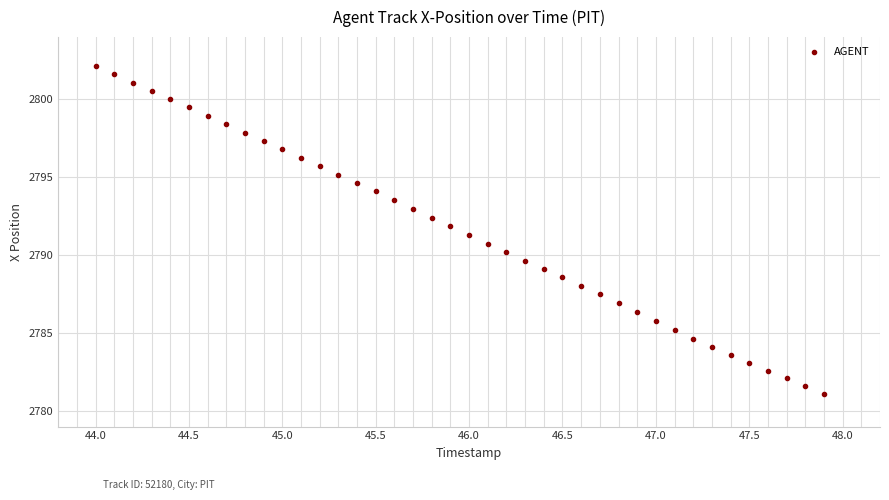

What is the range of X values (max minus min)?

3.9